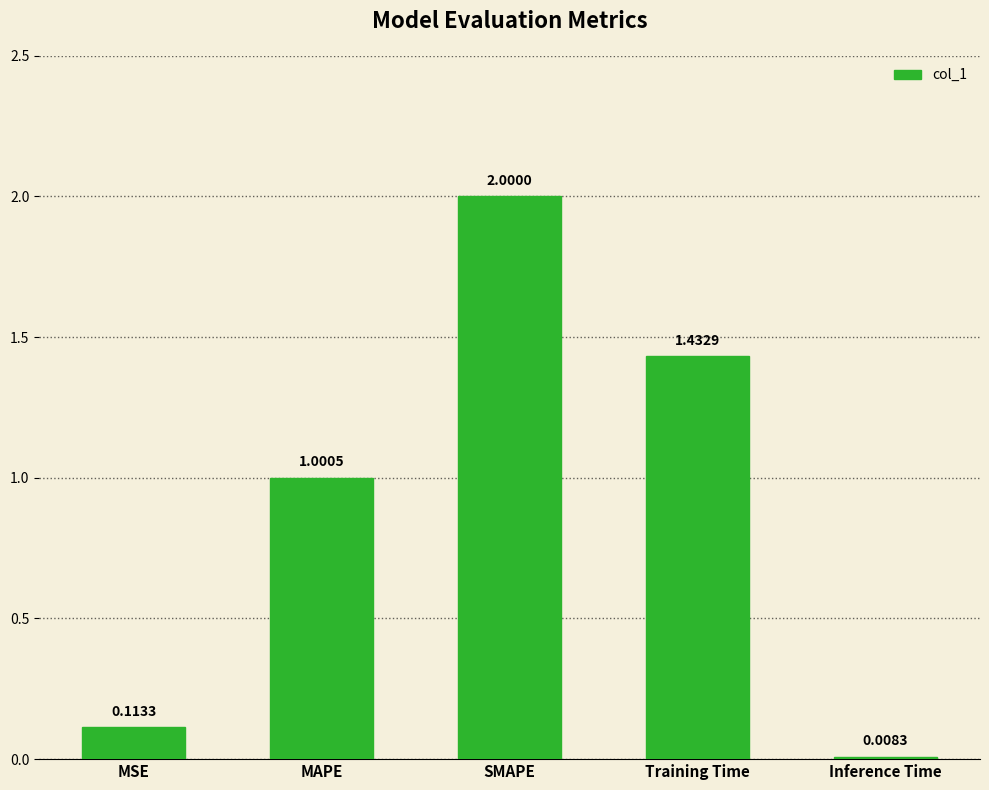

What is the difference between the maximum and minimum values?

2.0